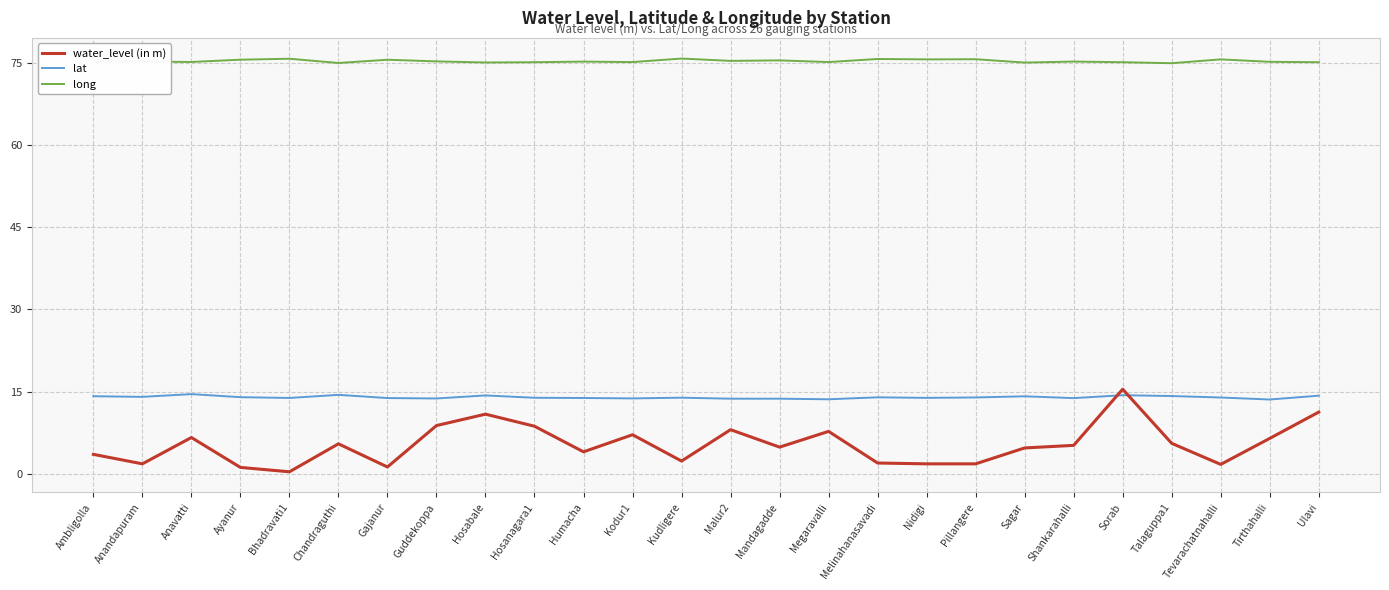

Read the water_level (in m) value at Humacha.

4.0